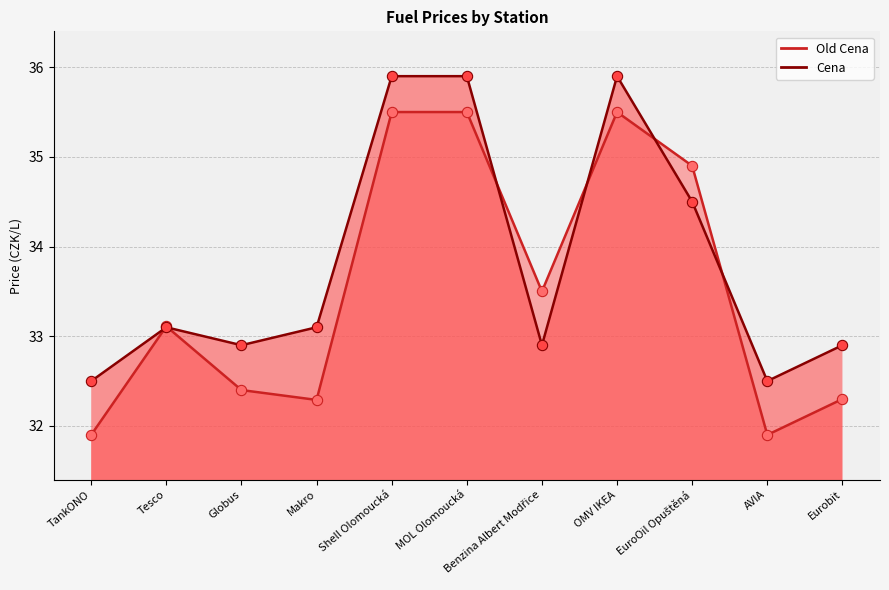

Which series contains the highest Y value?

Cena